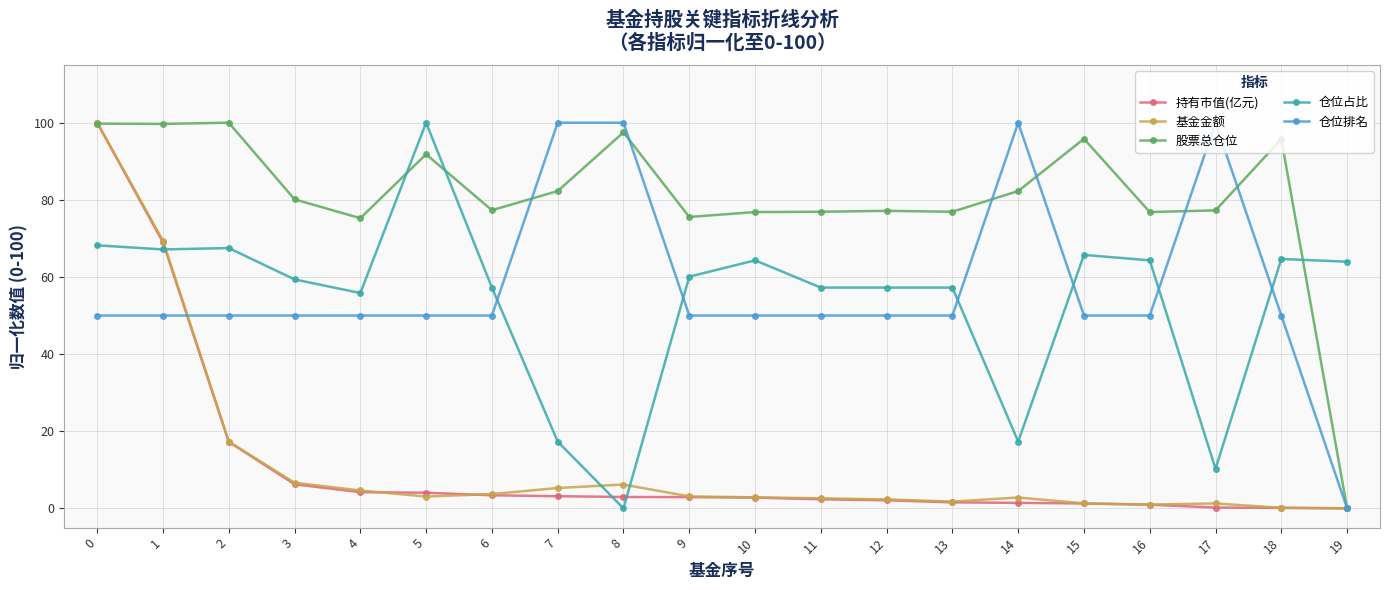

Is the value of 持有市值(亿元) at 1 greater than the value of 仓位排名 at 8?

No